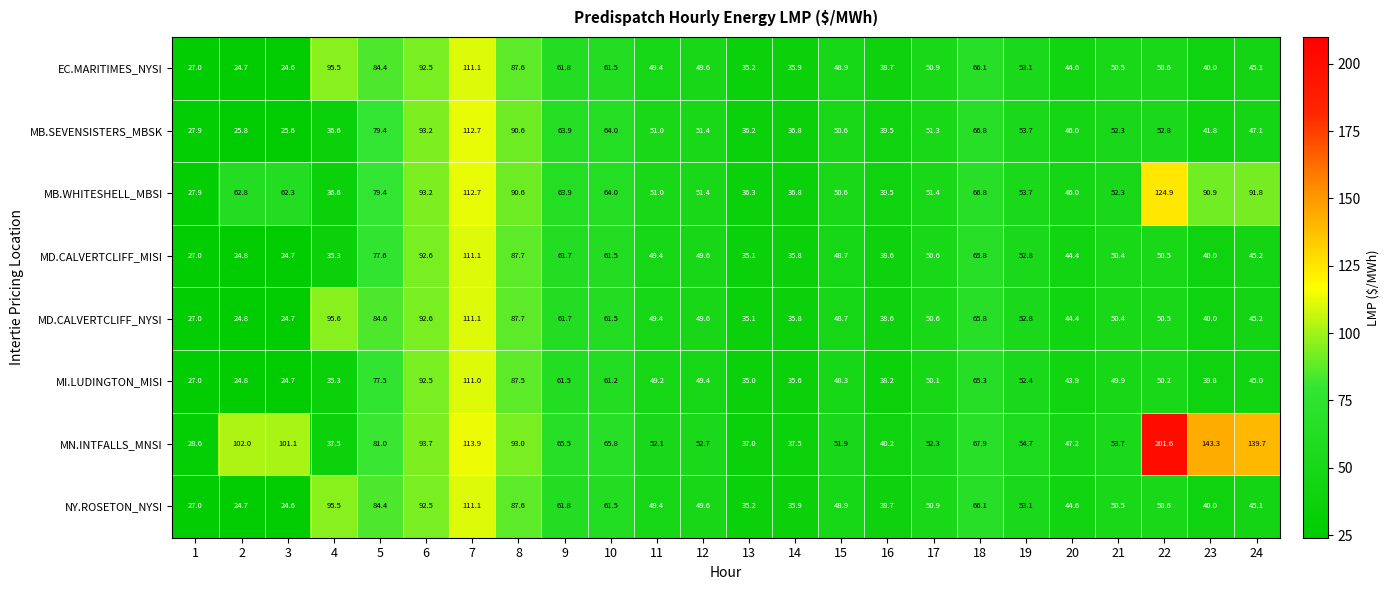

Which series has the widest spread of values?

MN.INTFALLS_MNSI